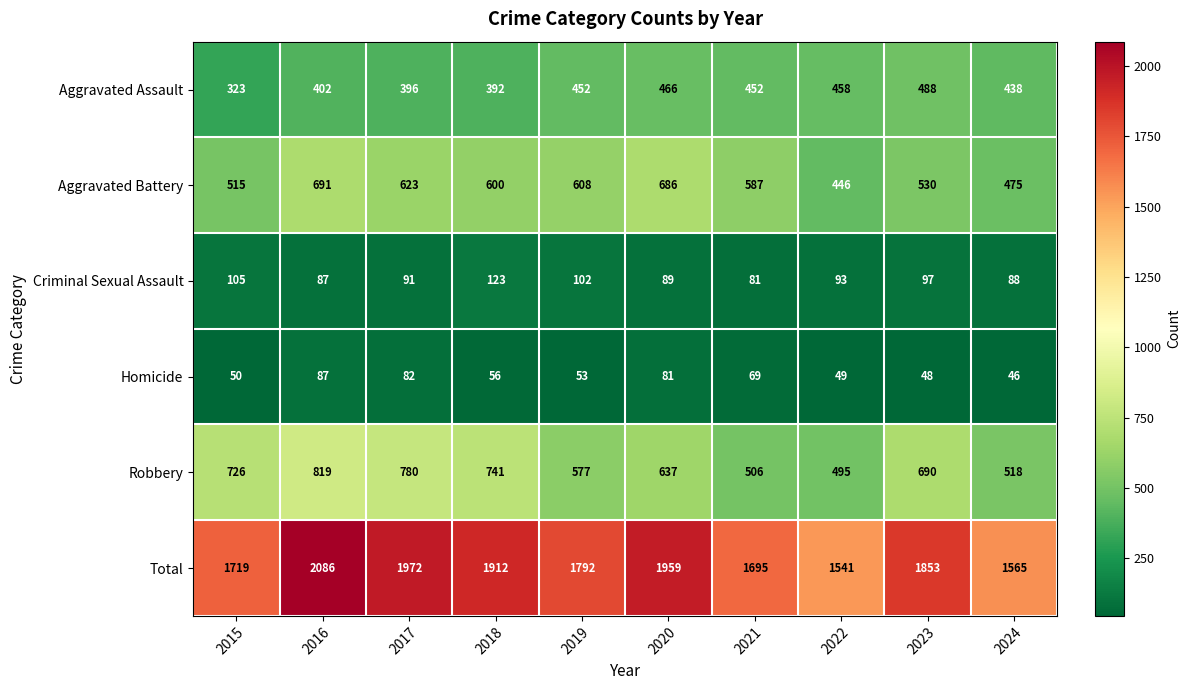

Count the number of data series in this chart.

6